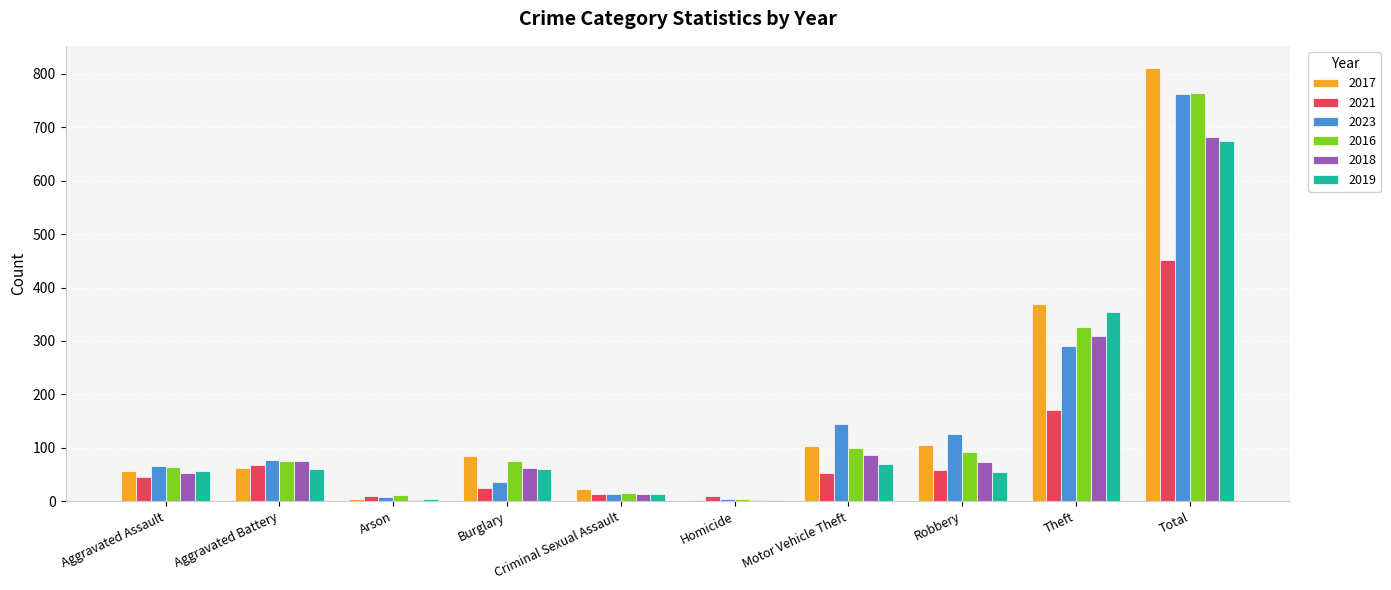

How many values in the 2023 series are below 77?

5